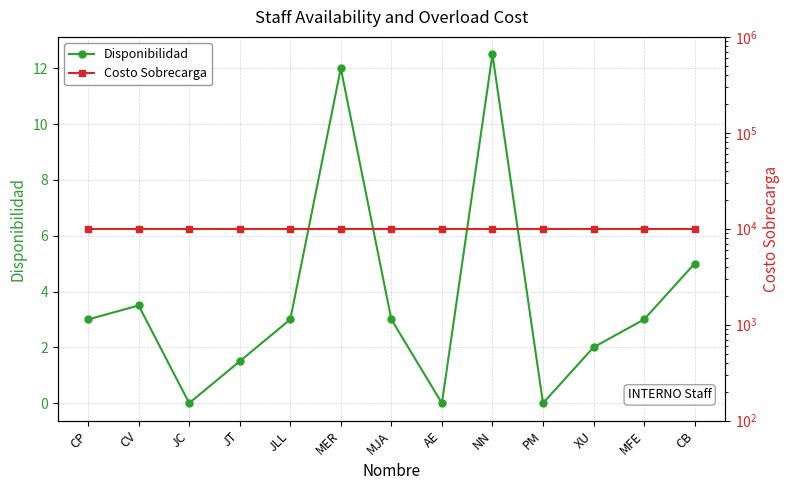

How many values in the Disponibilidad series are below 3?

5